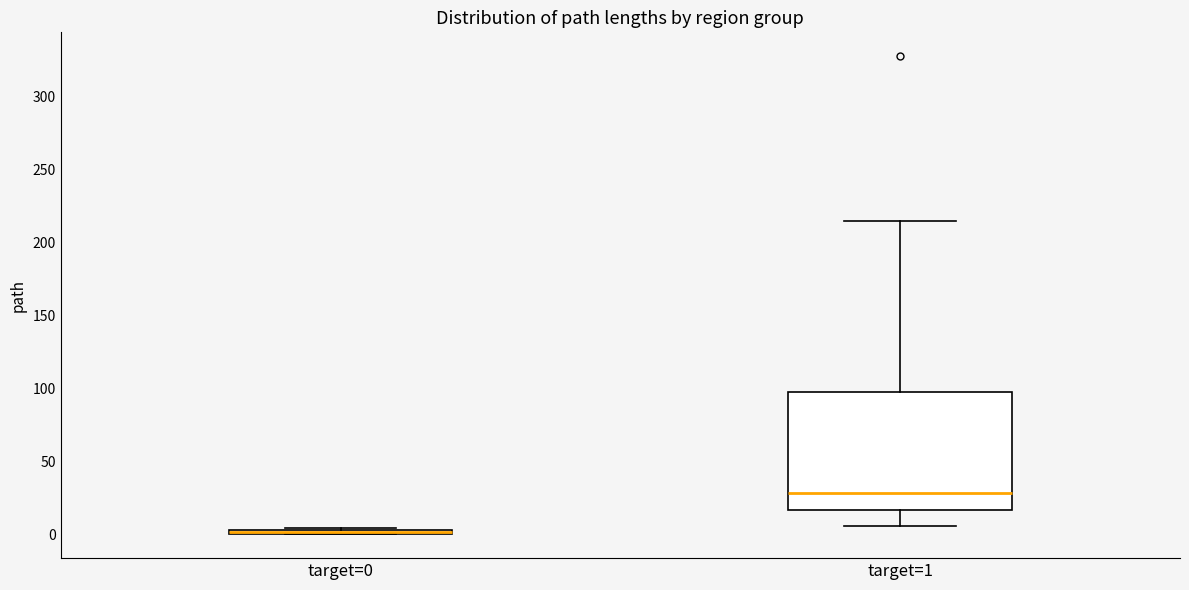

Where is the upper edge of the box for target=0 on the y-axis? The values are not printed on the chart, so give them approximately, as read against the axis.

5